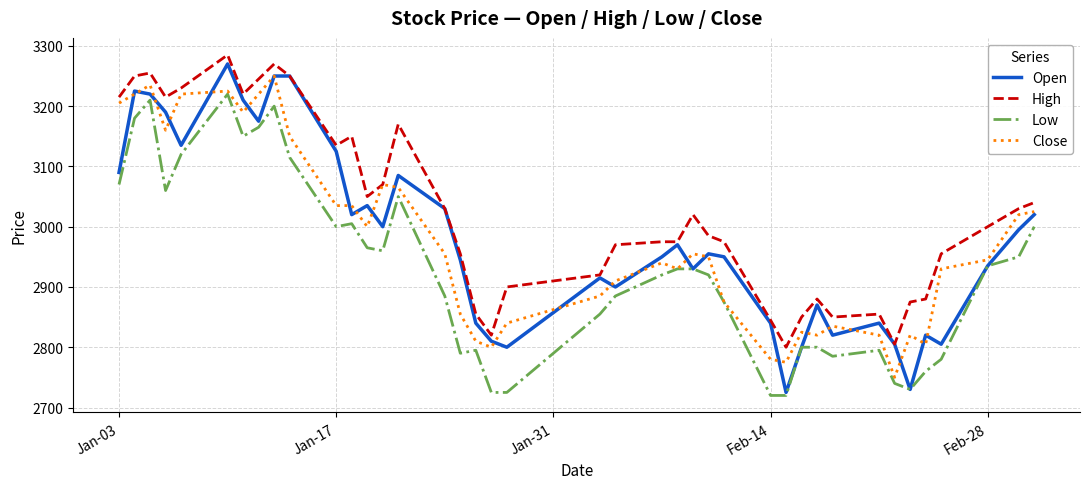

Which series has the widest spread of values?

Open